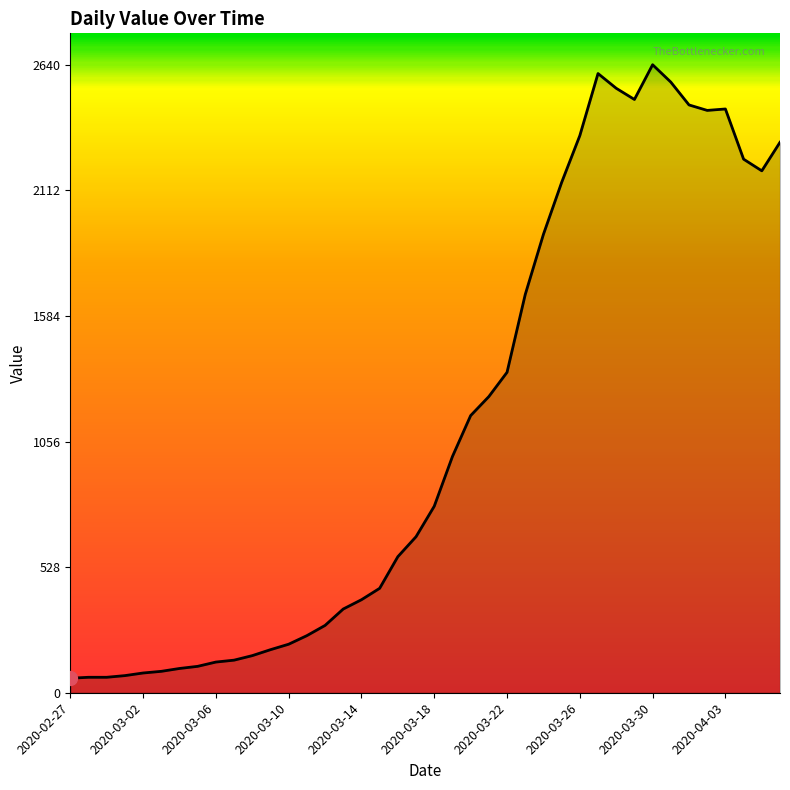

What is the smallest value displayed?

61